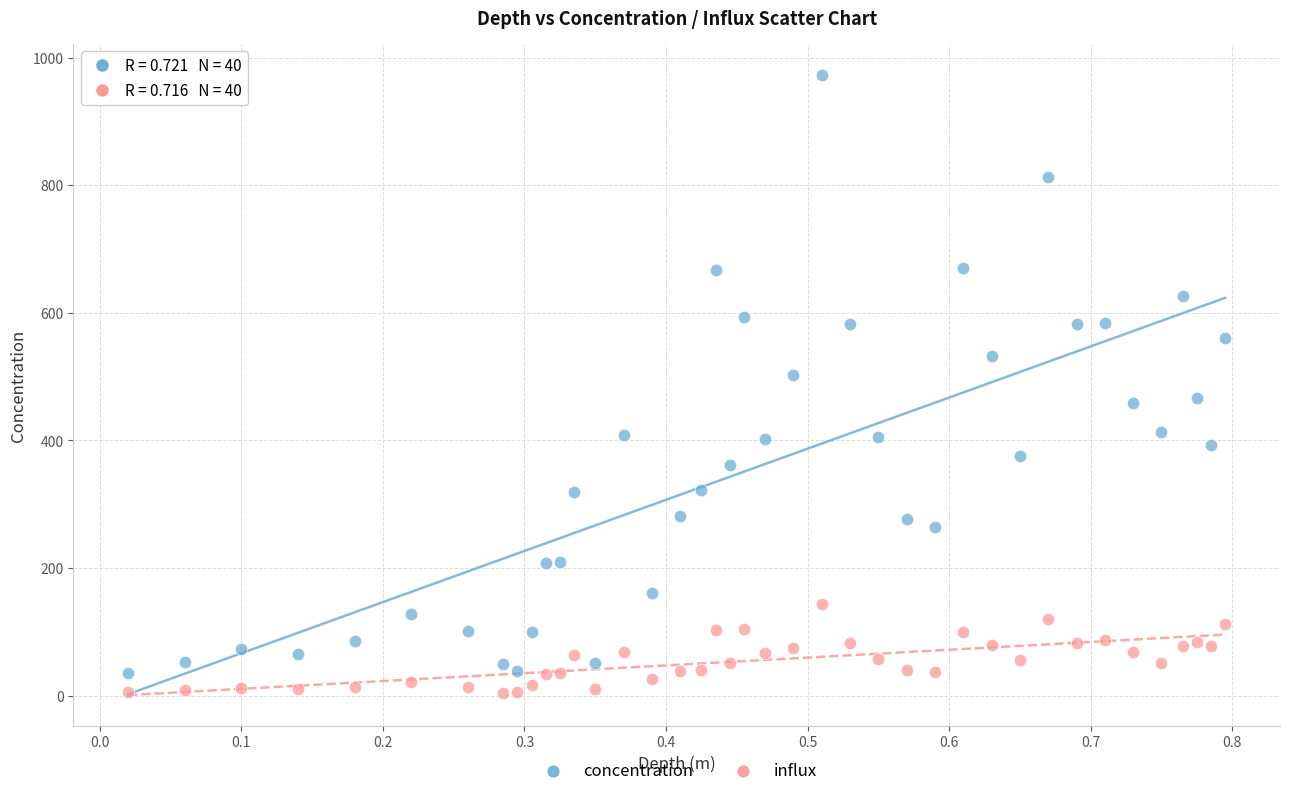

Which series has the widest spread of Y values?

concentration